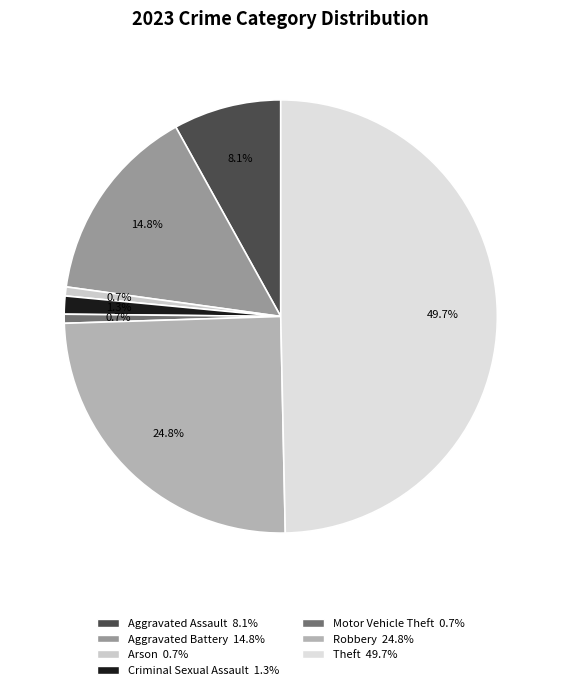

What percentage is the Aggravated Battery slice, to the nearest percent?

15%